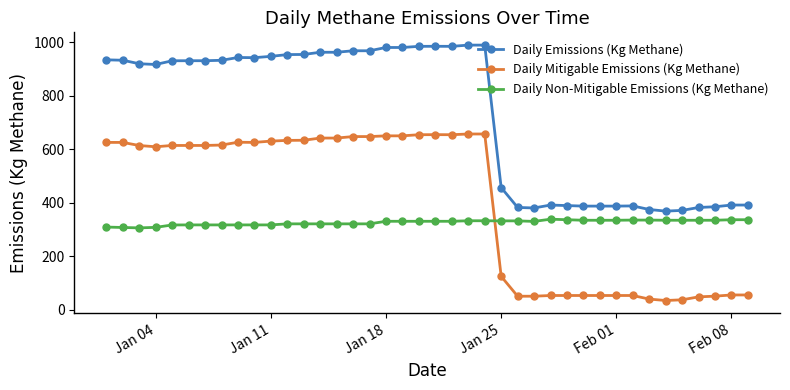

Rank the series by their average value, from lowest to highest.

Daily Non-Mitigable Emissions (Kg Methane), Daily Mitigable Emissions (Kg Methane), Daily Emissions (Kg Methane)